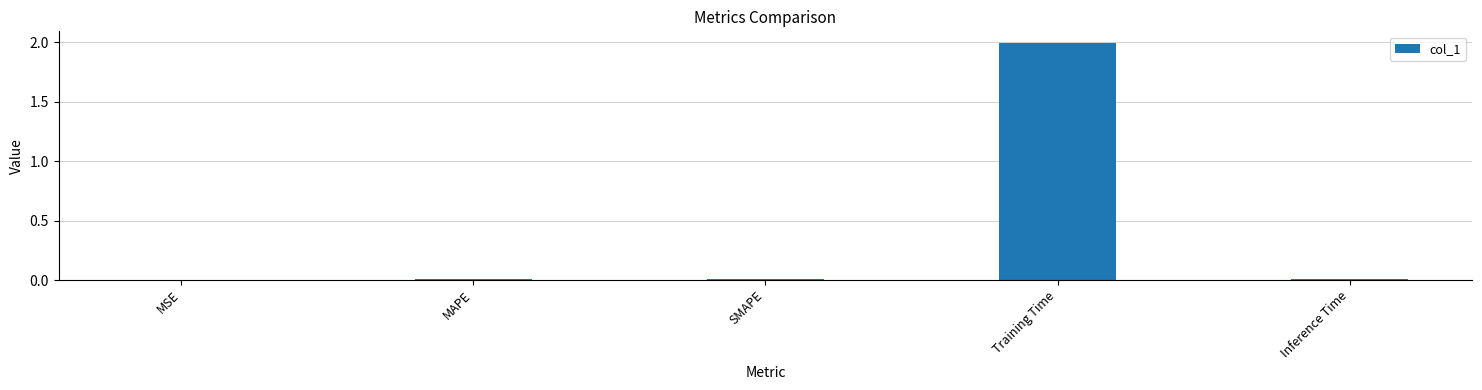

What is the sum of all values?

2.0